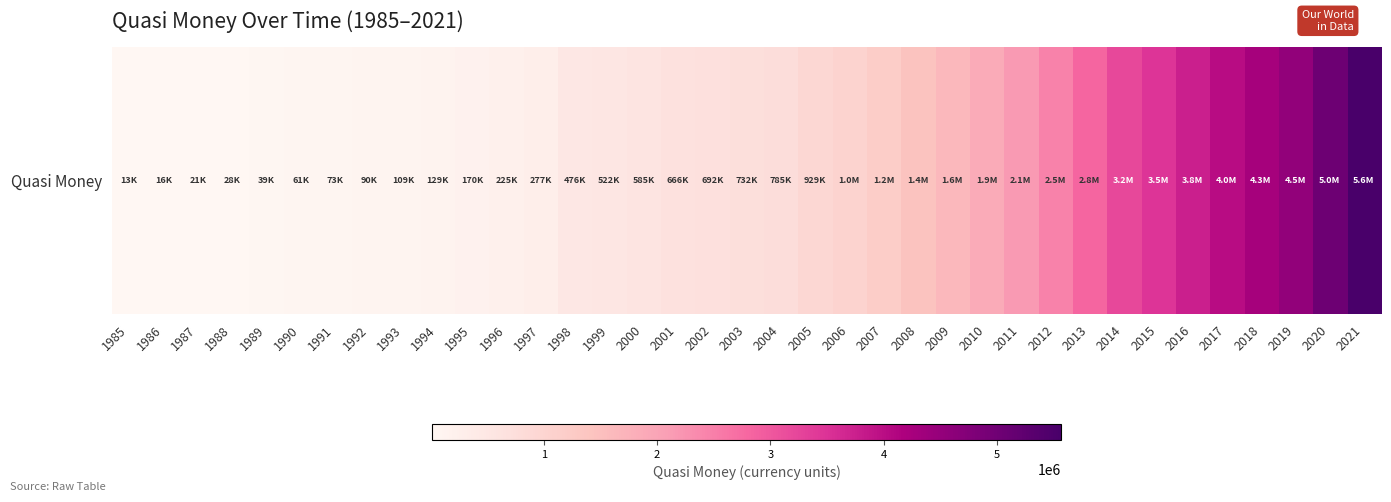

Reading right to left, transcribe all the data shown in this chart.

2021=5565578	2020=5027027	2019=4545357	2018=4282364	2017=4009996	2016=3753809	2015=3479961	2014=3209475	2013=2820521	2012=2455435	2011=2139840	2010=1856720	2009=1622055	2008=1435772	2007=1196119	2006=1032865	2005=929343	2004=785261	2003=731893	2002=691969	2001=666322	2000=584842	1999=521572	1998=476184	1997=277300	1996=224543	1995=169961	1994=129138	1993=108563	1992=90274	1991=72717	1990=60811	1989=38591	1988=27606	1987=21200	1986=15984	1985=13049